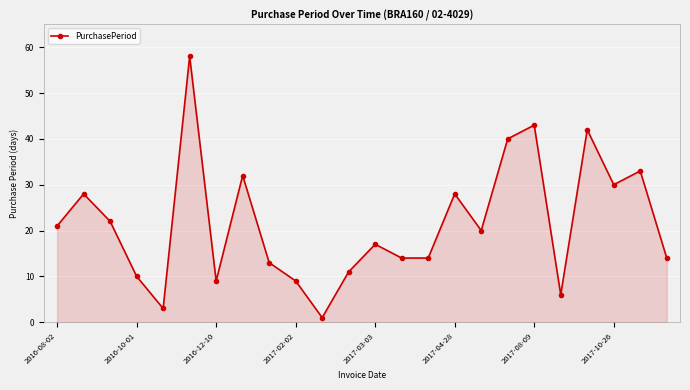

What is the greatest value displayed?

58